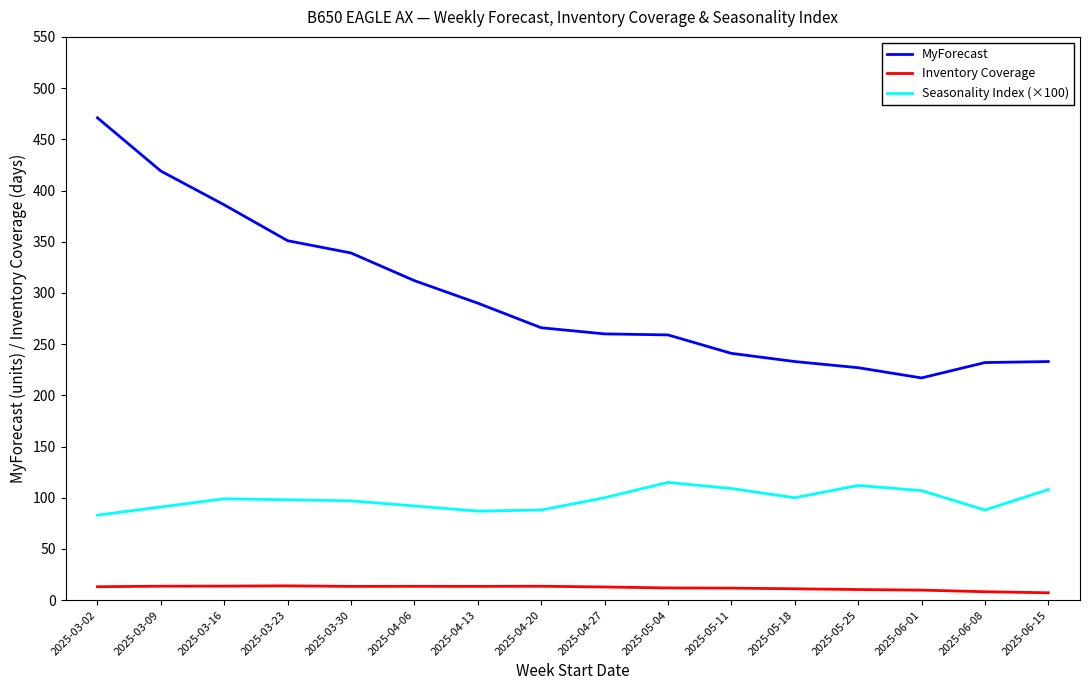

At which category is the sum across all series the highest?

2025-03-02